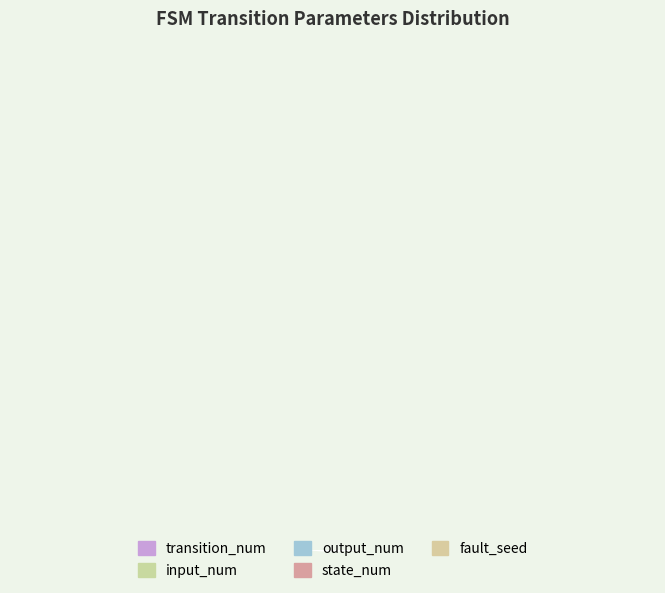

To the nearest percent, what is the average slice percentage?

20%